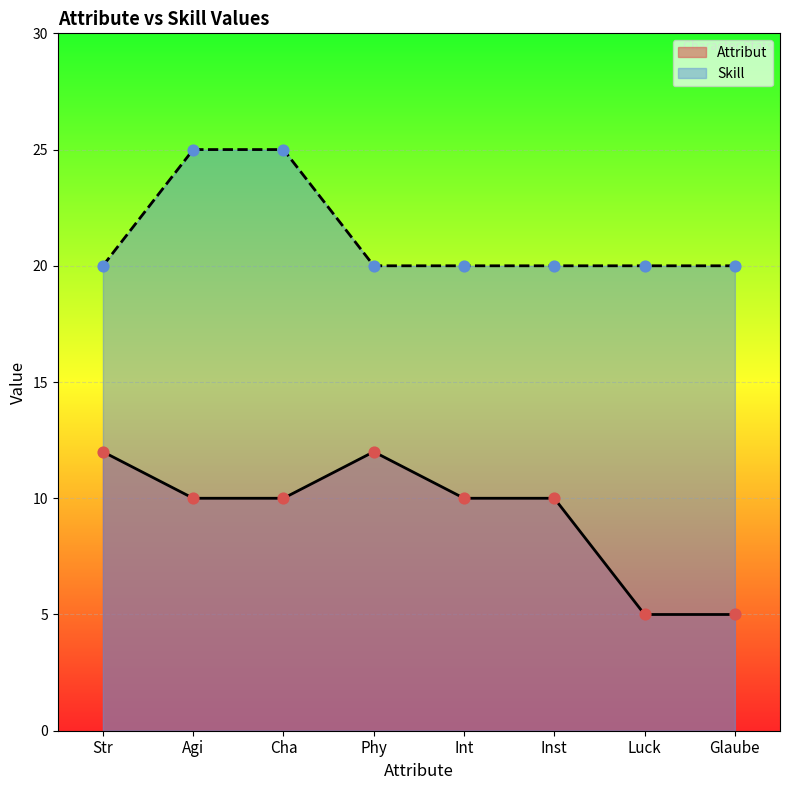

Which series reaches the maximum Y coordinate?

Skill